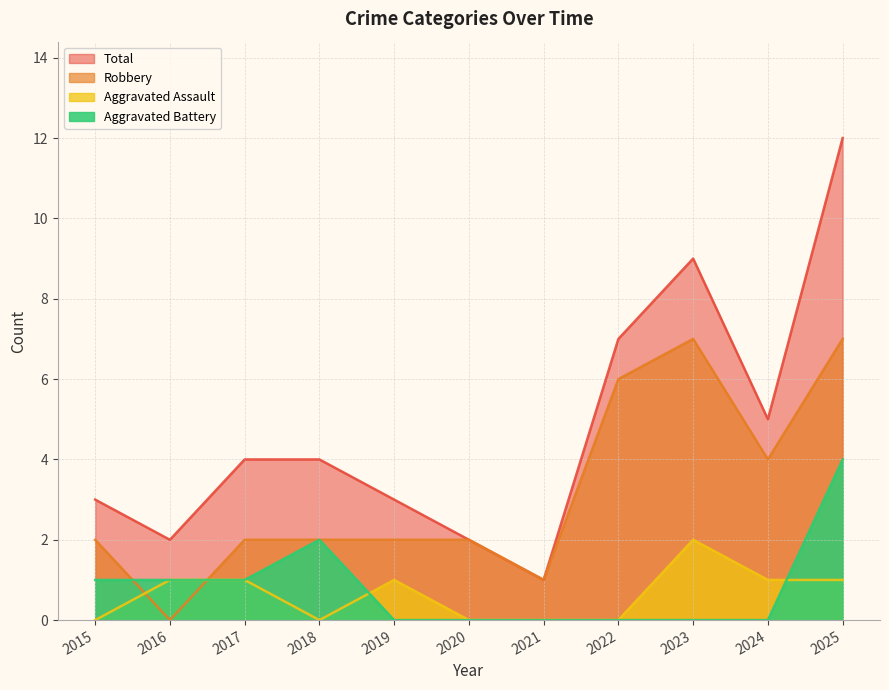

What is the spread (max minus min) of values at 2015?

3